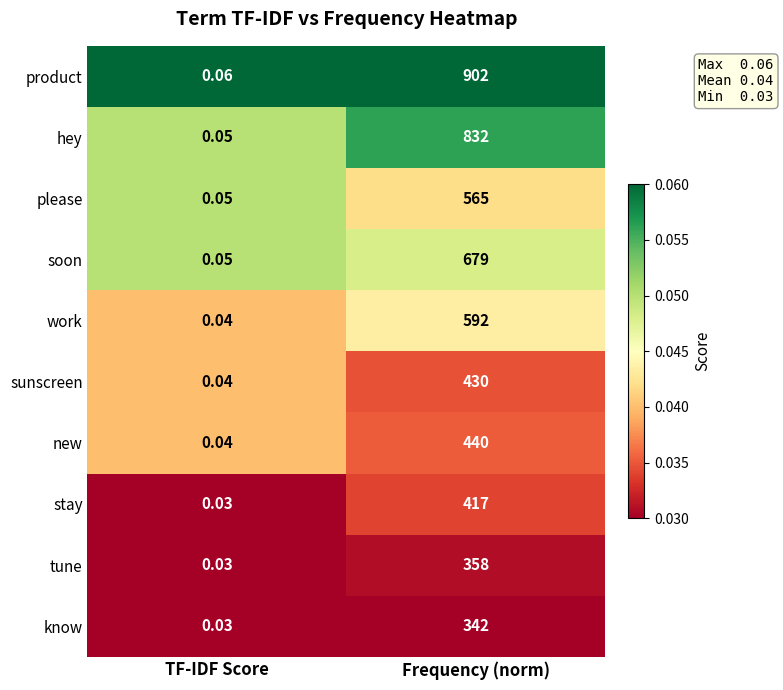

At how many categories does at least one series exceed 0?

2